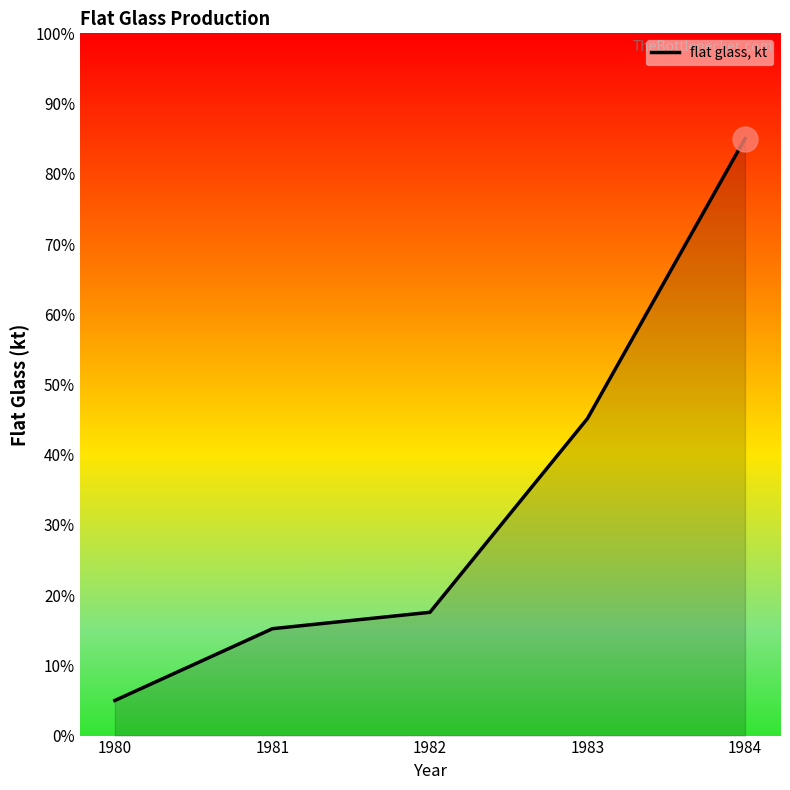

What is the change in value from 1982 to 1983?

+27.6